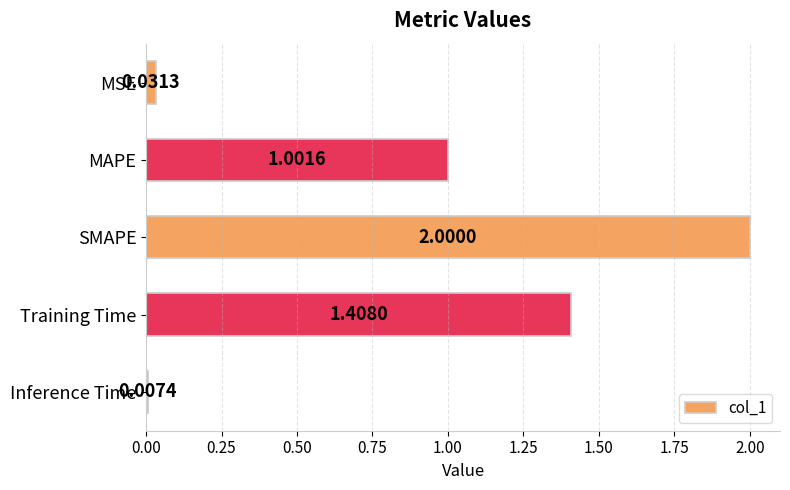

Which label corresponds to the smallest value in the chart?

Inference Time